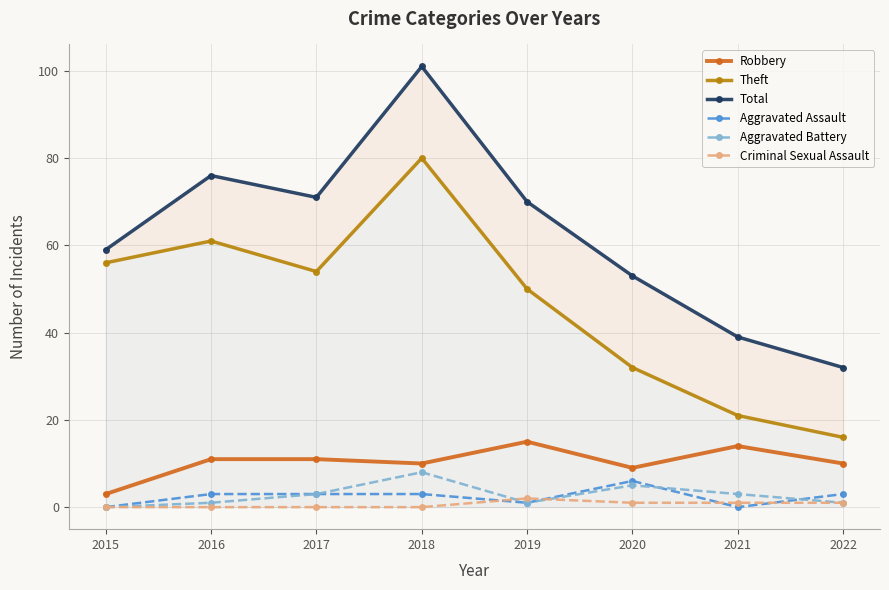

The value of Aggravated Battery at 2015 is 0. True or false?

True